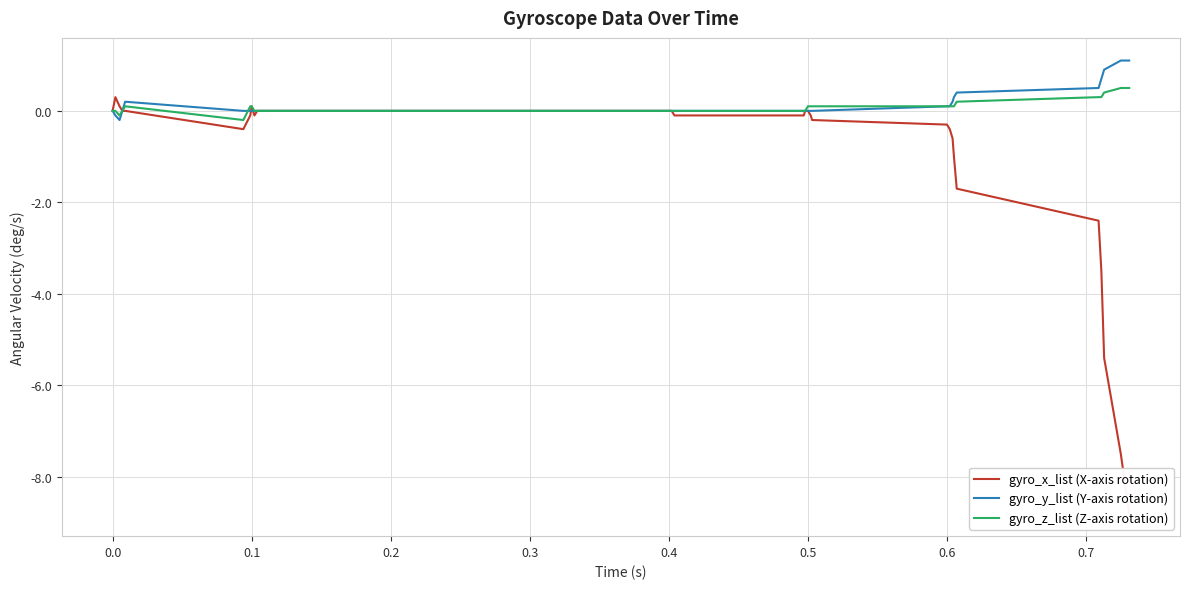

True or false: gyro_y_list (Y-axis rotation) and gyro_x_list (X-axis rotation) intersect in this chart.

True